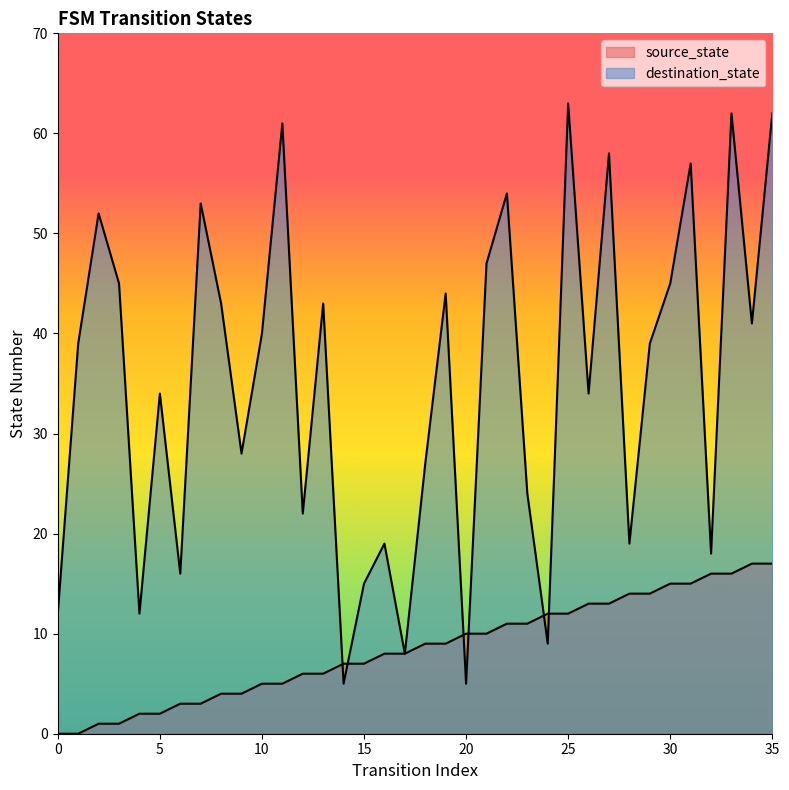

List the series in order of their peak value, highest first.

destination_state, source_state